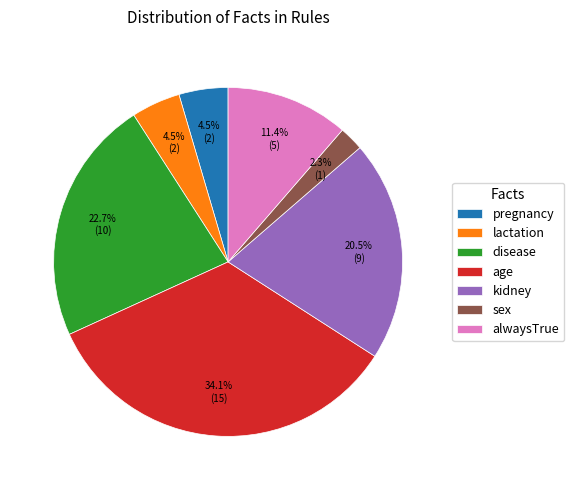

Is age the majority of the pie?

No